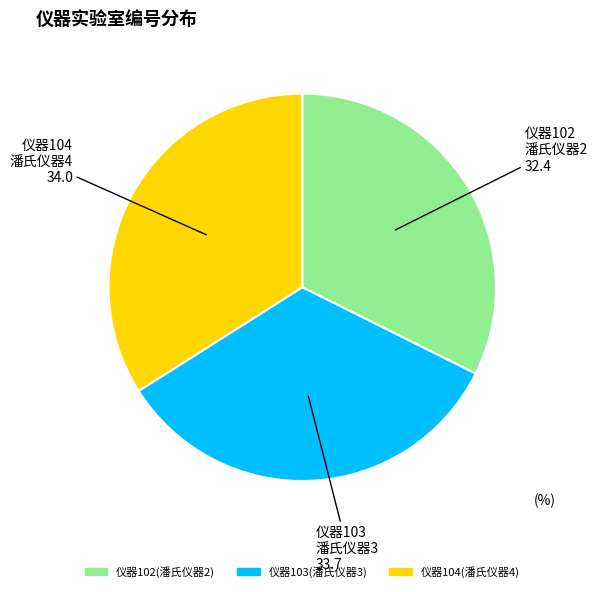

Do 潘氏仪器4 and 潘氏仪器3 together represent more than half of the pie?

Yes